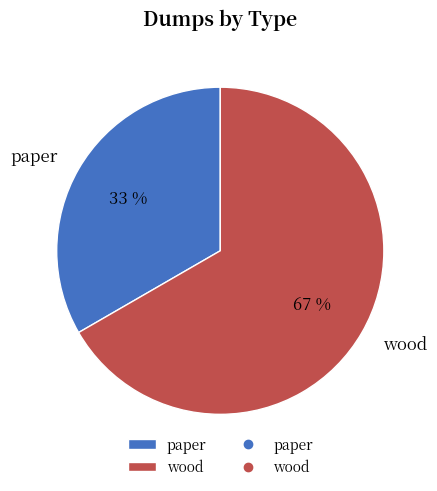

What is the majority slice?

wood